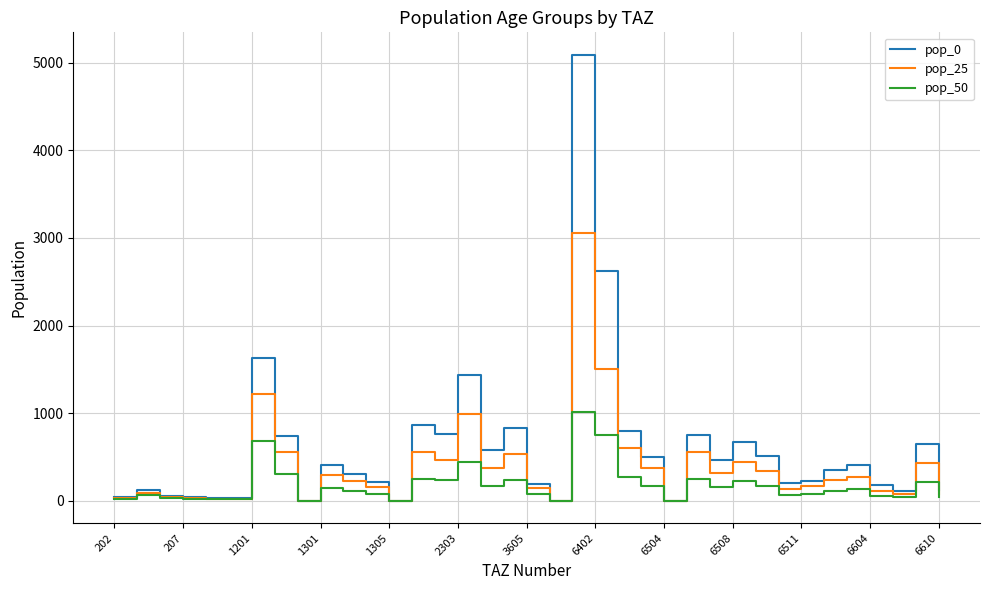

What is the greatest value displayed?

5091.9